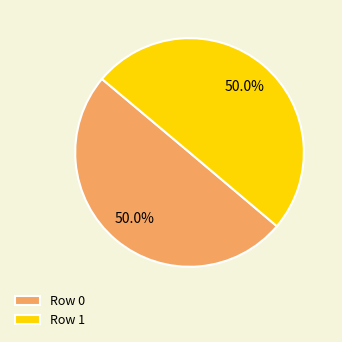

To the nearest percent, what portion does Row 1 represent?

50%